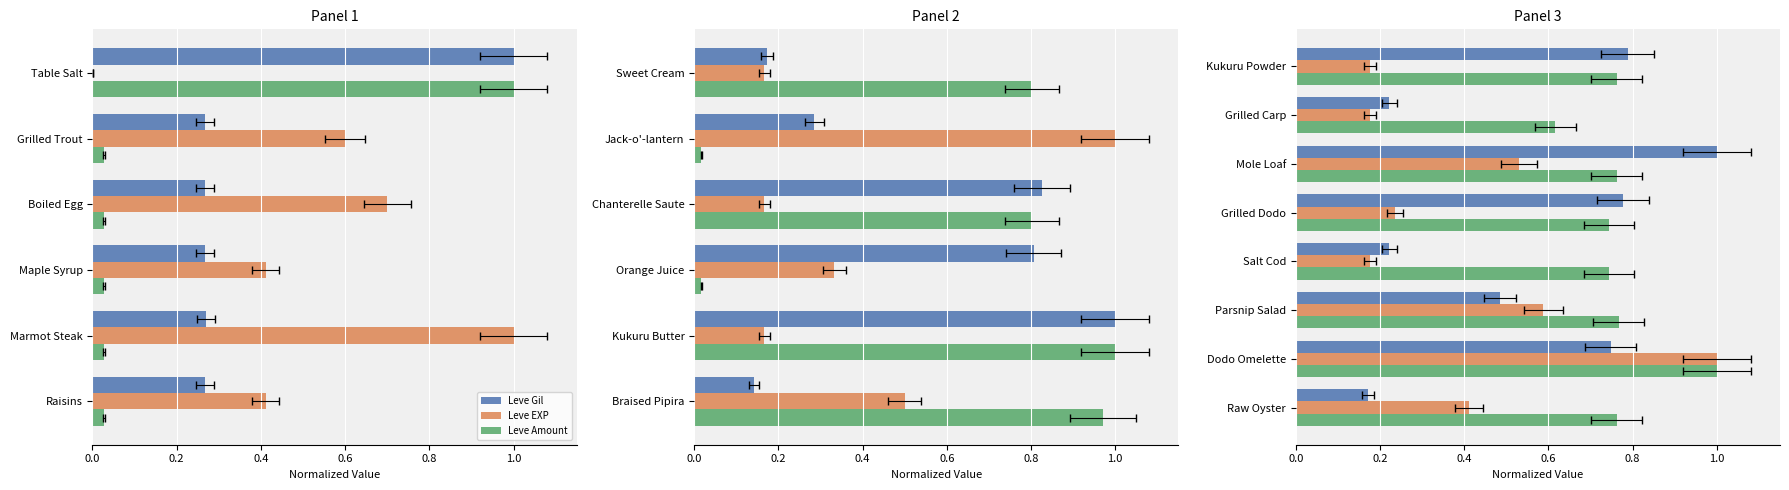

List the series in order of their overall mean, highest first.

Leve Amount, Leve Gil, Leve EXP